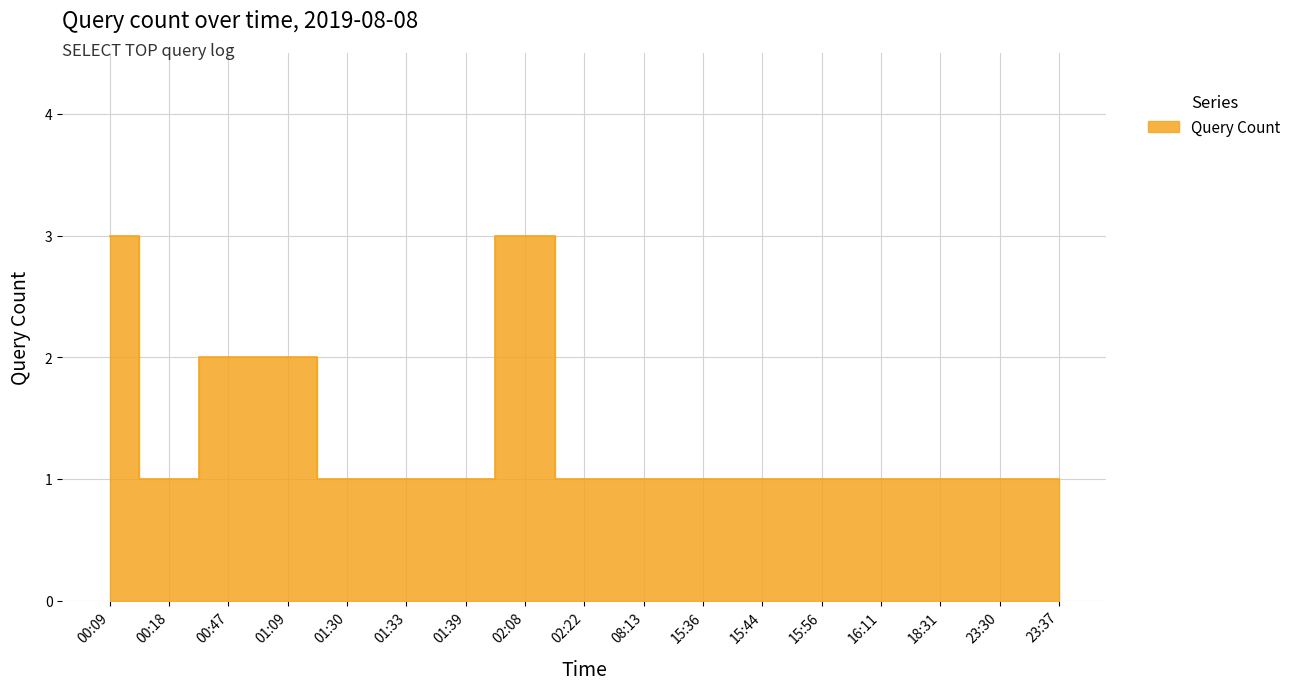

Rank the categories by value from lowest to highest.

00:18, 01:30, 01:33, 01:39, 02:22, 08:13, 15:36, 15:44, 15:56, 16:11, 18:31, 23:30, 23:37, 00:47, 01:09, 00:09, 02:08